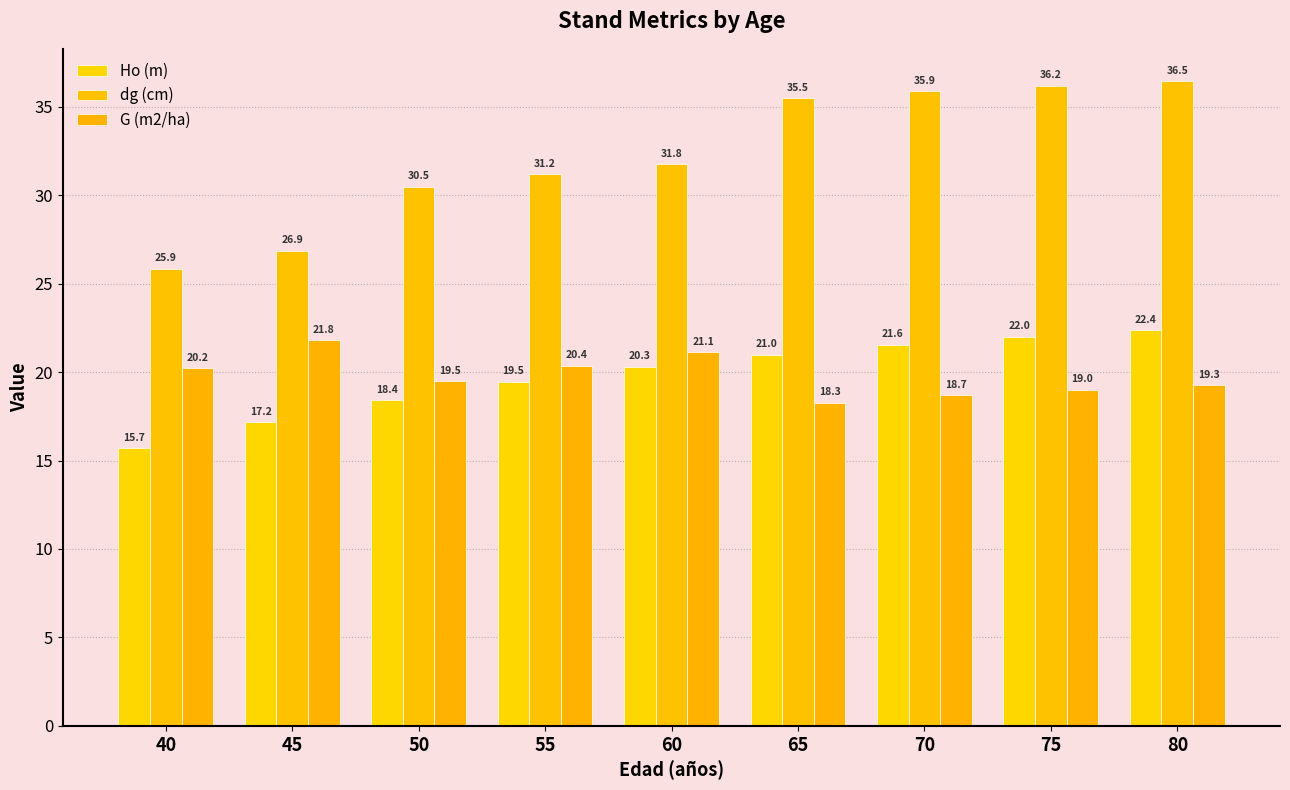

What are all the series names shown in the legend?

Ho (m), dg (cm), G (m2/ha)